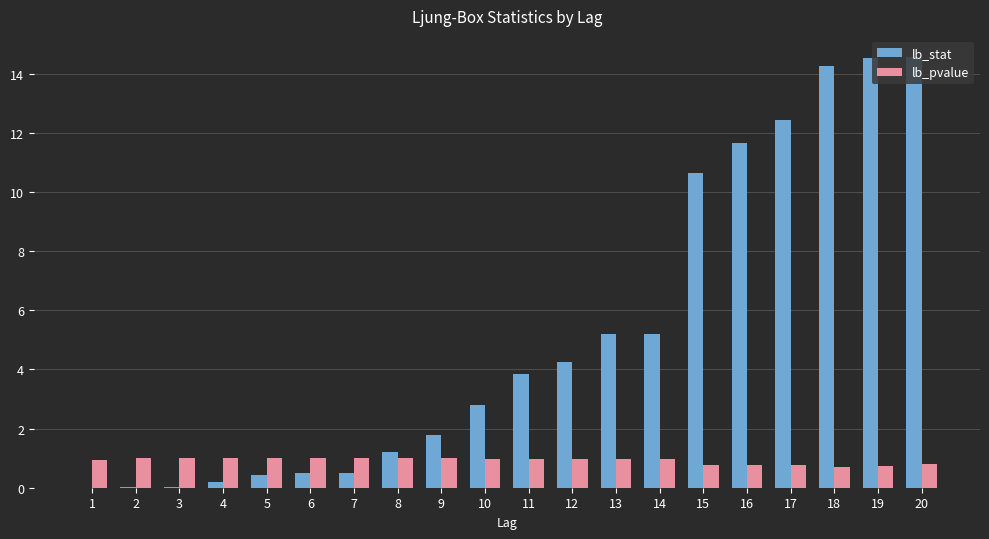

Is the value of lb_stat at 2 greater than the value of lb_pvalue at 16?

No